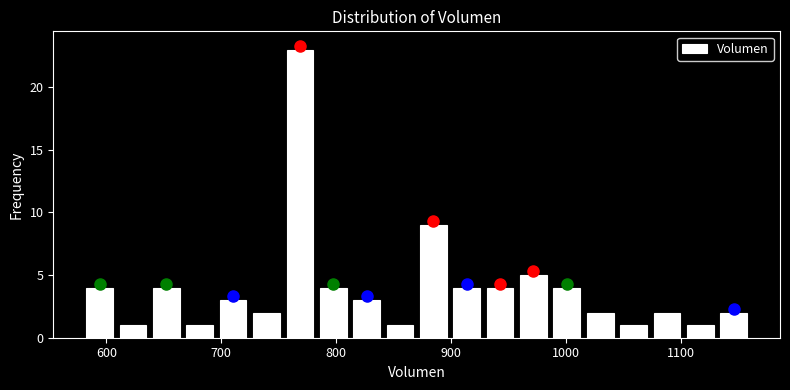

Read against the x-axis, roughly where is the centre of the tallest bar?

770